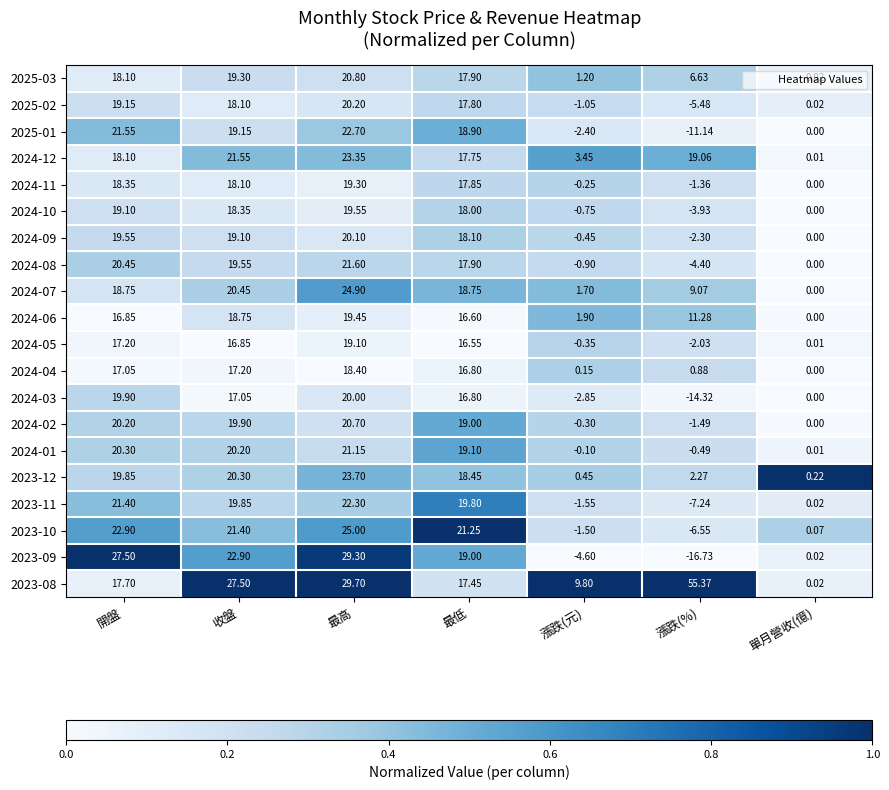

At which category does the chart reach its minimum across all series?

漲跌(%)